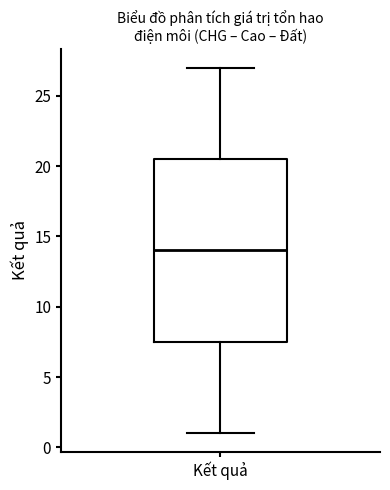

Read this box plot against the y-axis: the position of the median line, the range covered by the box, and the ends of both whiskers. The values are not printed on the chart, so give them approximately, as read against the axis.

median 14.0, box 7.5 to 20.5, whiskers 1.0 to 27.0